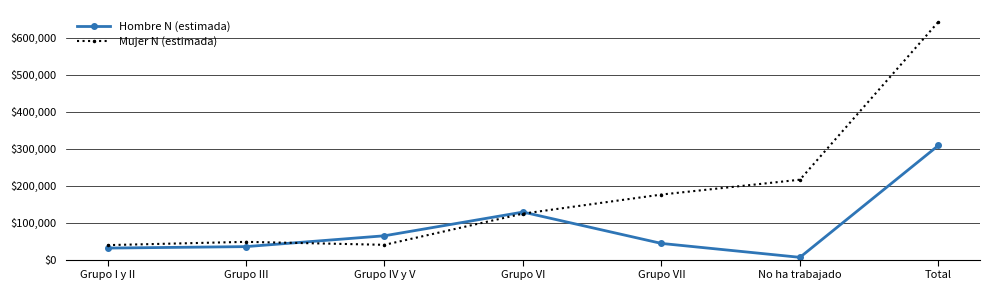

True or false: Hombre N (estimada) has a value of 87900 at Grupo IV y V.

False